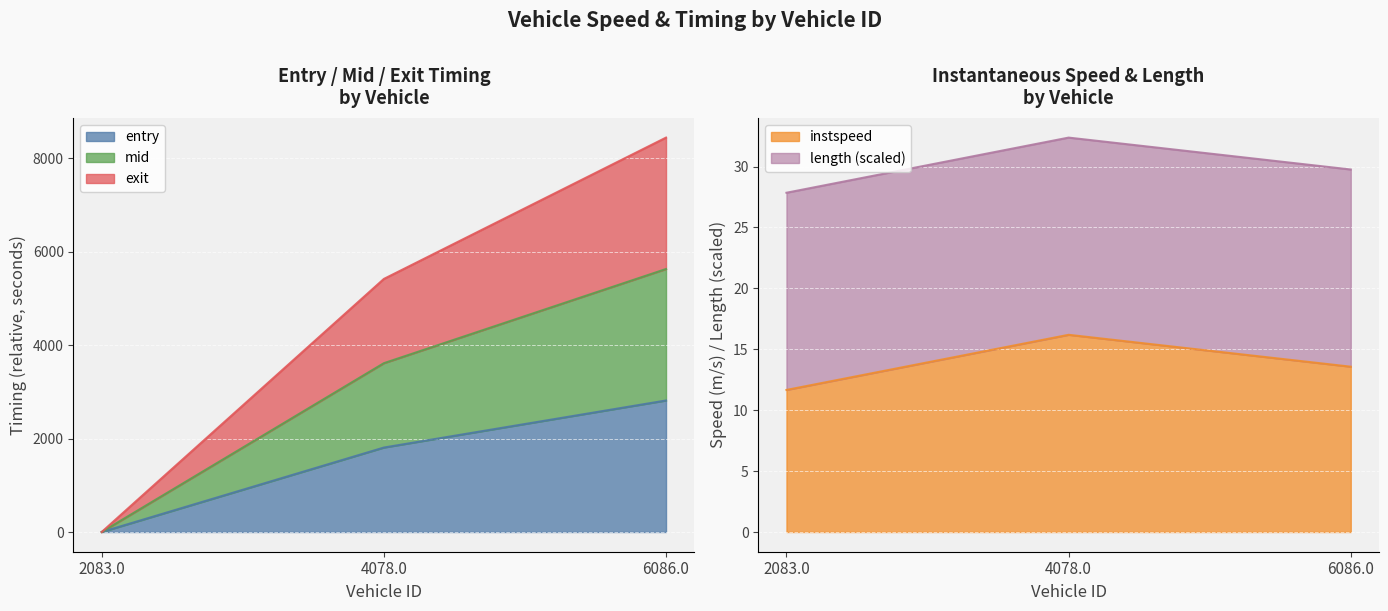

Reading left to right, what are the values for entry?

2083.0=0.0	4078.0=1807.0	6086.0=2813.9